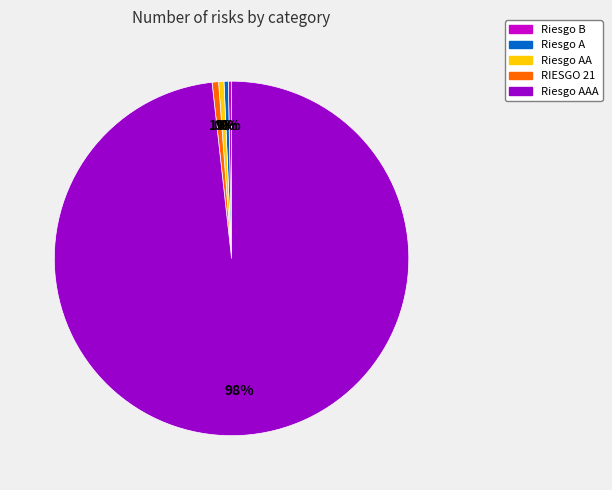

To the nearest percent, what is the average slice percentage?

20%